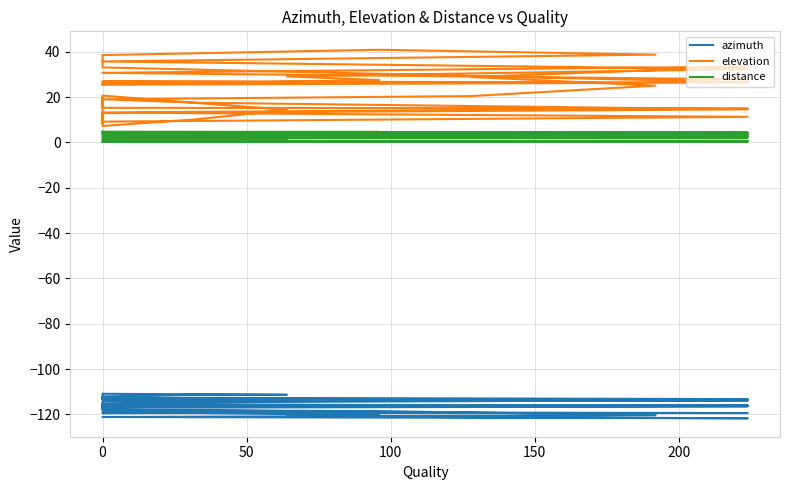

Is it true that azimuth equals -113.2 at 150?

True